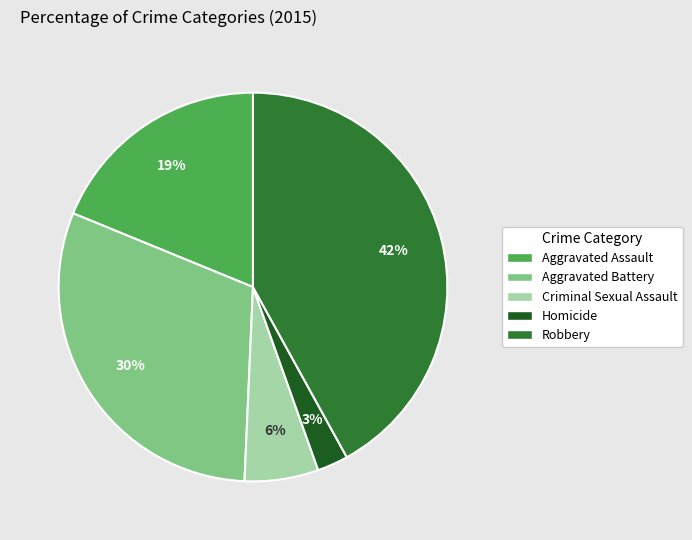

To the nearest percent, what portion does Homicide represent?

3%